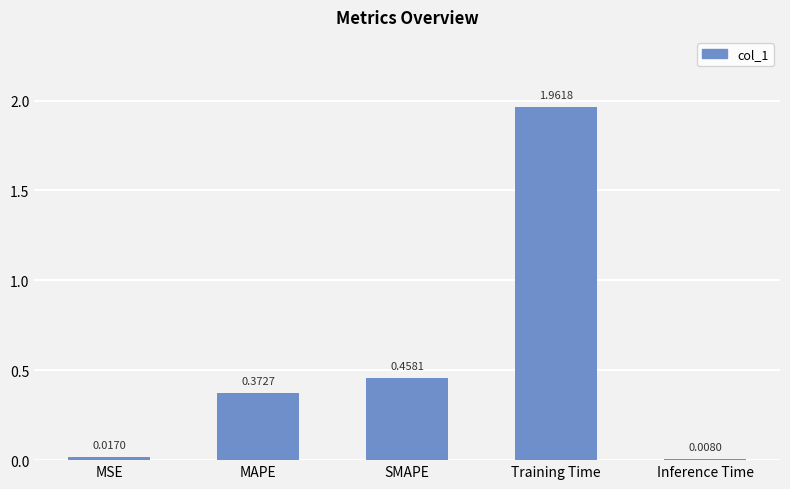

Where is the data nearest to the value 0?

Inference Time